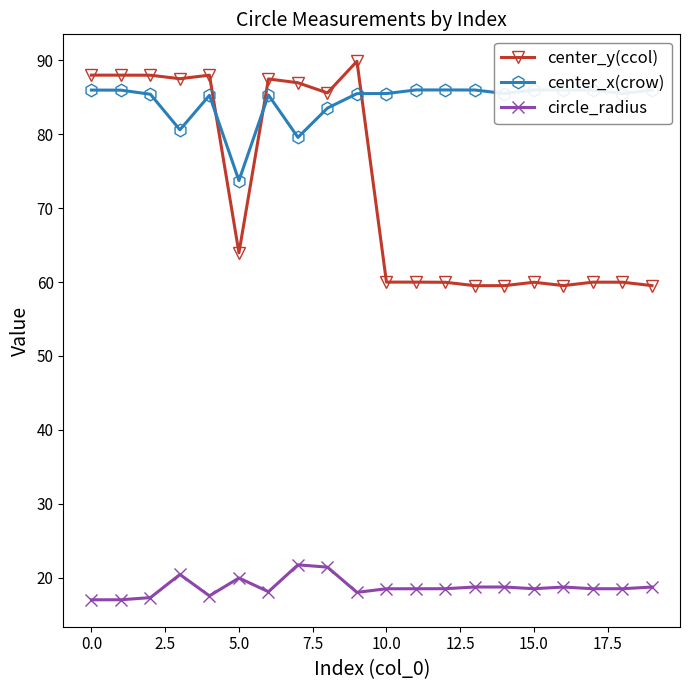

What is the value of the center_x(crow) point at the 6th from the left?

73.7